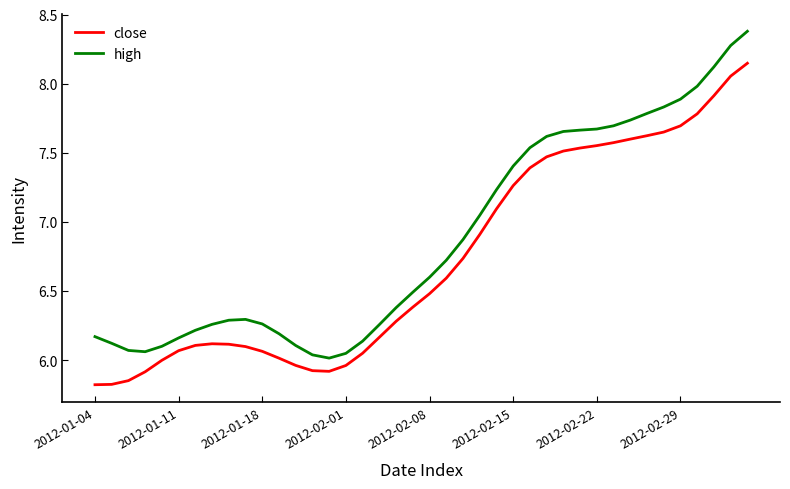

True or false: high and close intersect in this chart.

False